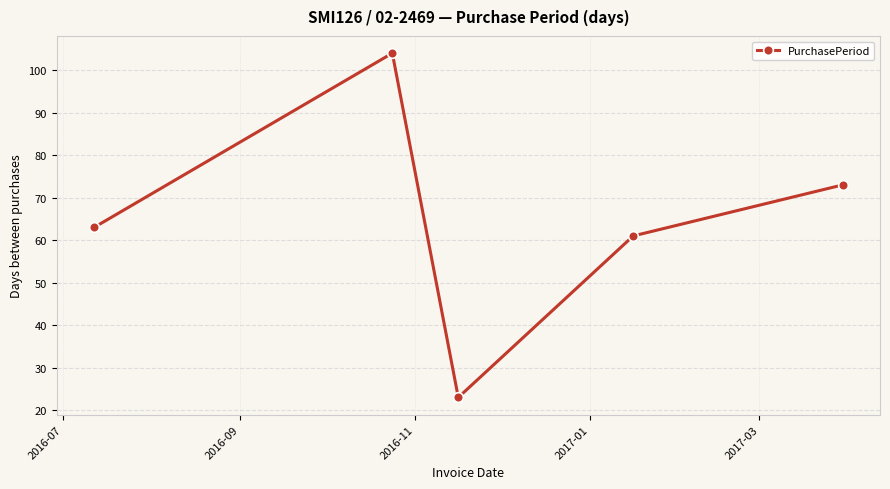

What is the average value?

65